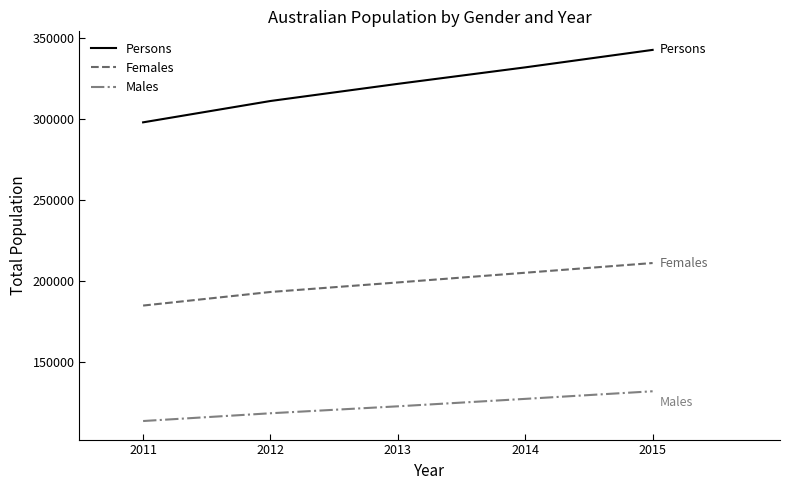

List the labels in order of Females value, smallest first.

2011, 2012, 2013, 2014, 2015